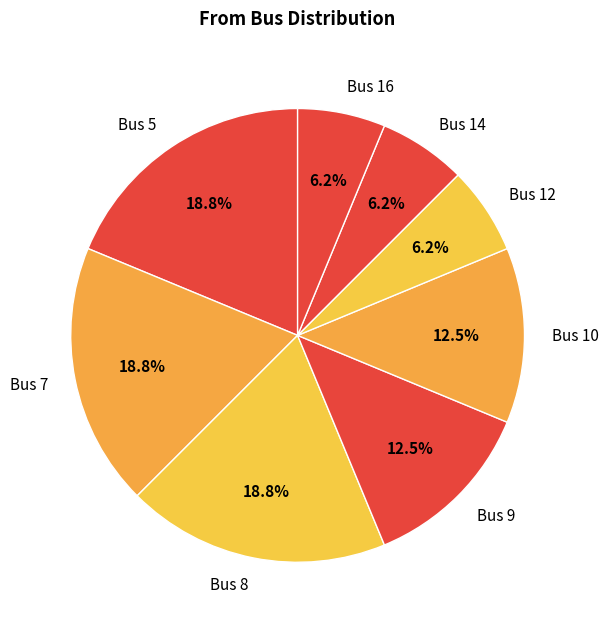

Is there a majority slice in this chart?

No